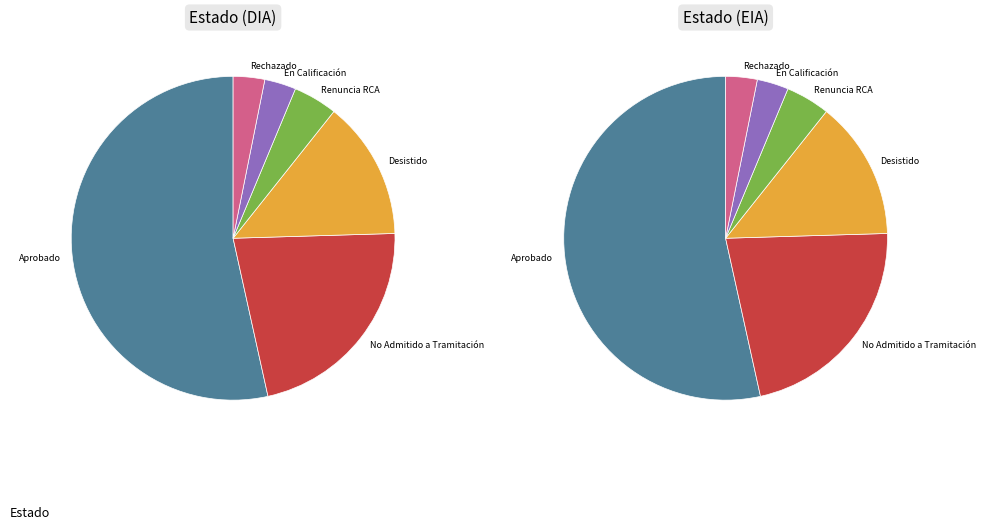

Does EIA represent more than half of the total?

No